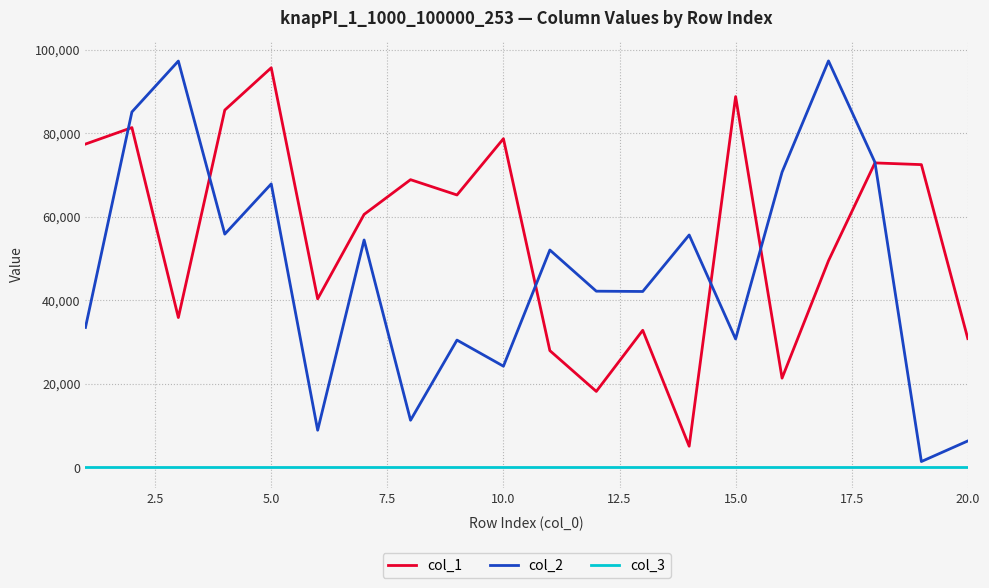

How many interior local peaks does the col_2 series have?

7